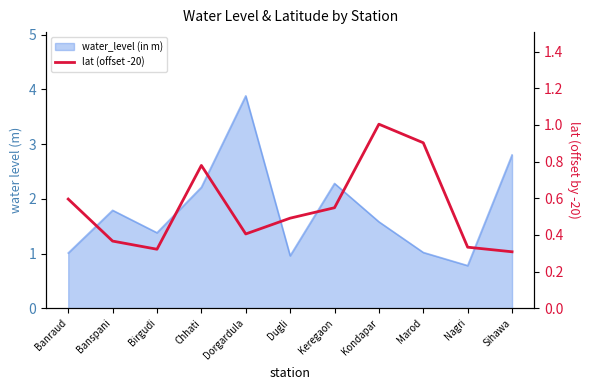

What position from the left is Nagri?

10